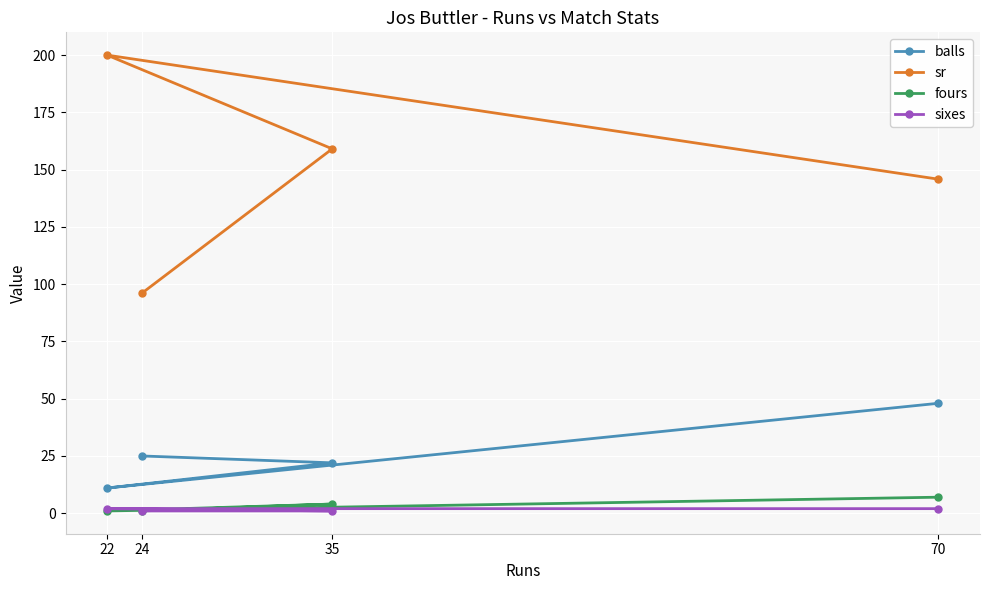

Reading left to right, list all the values displayed in this chart.

balls: 22=11.0	24=25.0	35=22.0	70=48.0
sr: 22=200.0	24=96.0	35=159.1	70=145.8
fours: 22=1.0	24=1.0	35=4.0	70=7.0
sixes: 22=2.0	24=1.0	35=1.0	70=2.0